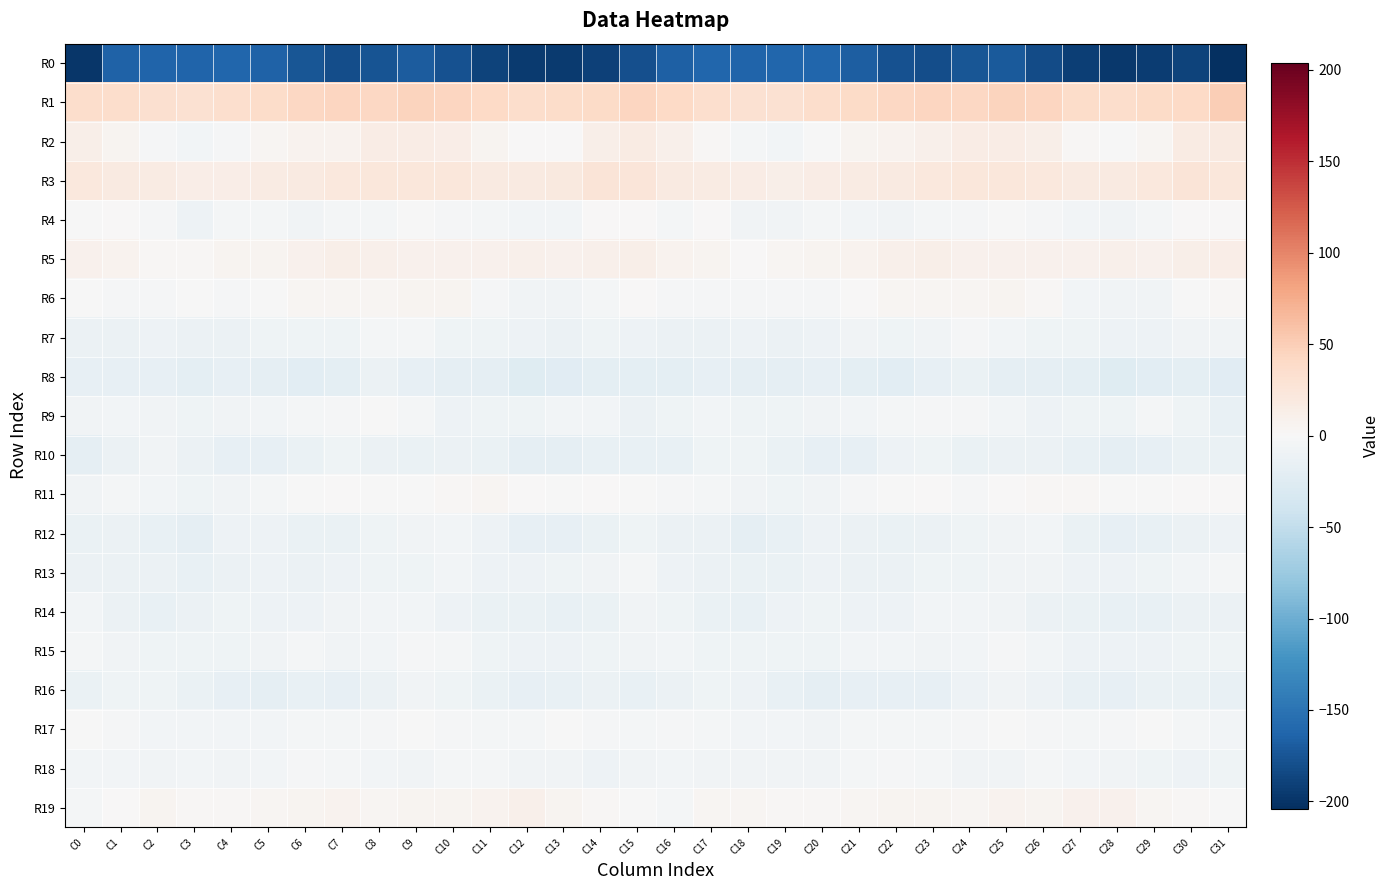

Which has a higher value, C2 or C17?

C17